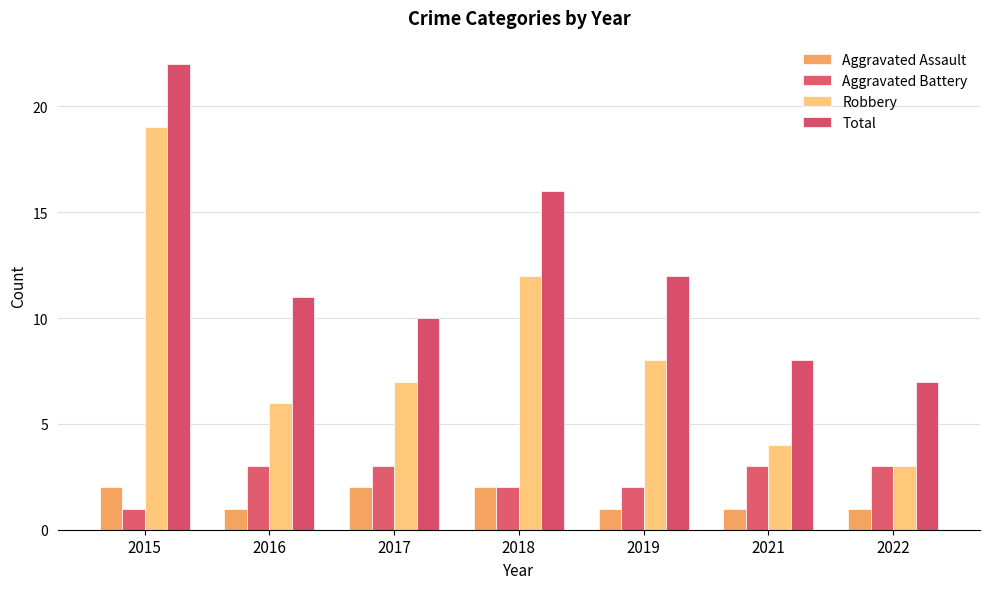

Reading left to right, what are all the values shown in this chart?

Aggravated Assault: 2015=2	2016=1	2017=2	2018=2	2019=1	2021=1	2022=1
Aggravated Battery: 2015=1	2016=3	2017=3	2018=2	2019=2	2021=3	2022=3
Robbery: 2015=19	2016=6	2017=7	2018=12	2019=8	2021=4	2022=3
Total: 2015=22	2016=11	2017=10	2018=16	2019=12	2021=8	2022=7